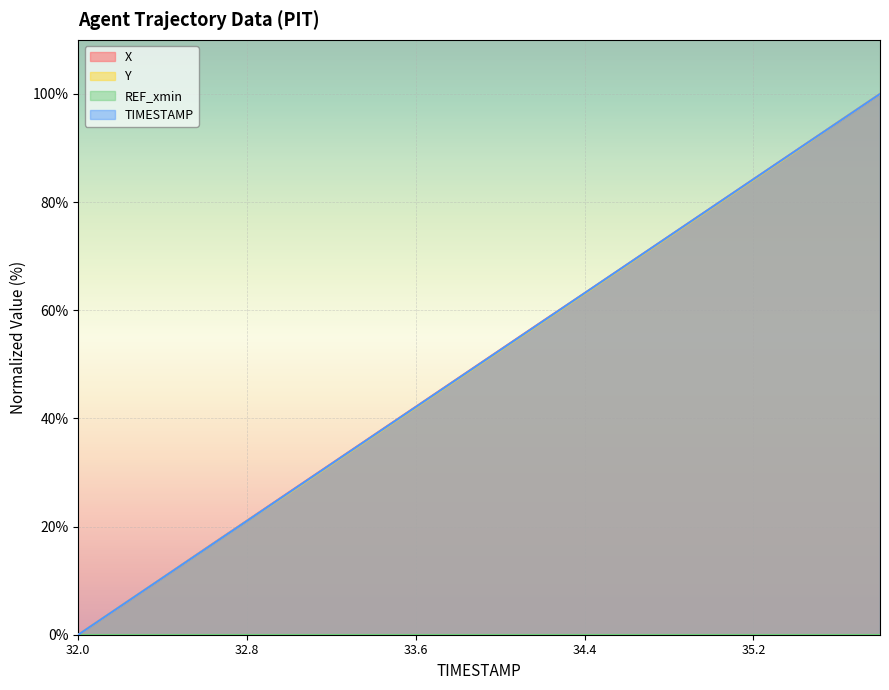

Reading left to right, what are all the values shown in this chart?

X: 32.0=0.0	32.2=5.3	32.4=10.5	32.6=15.8	32.8=21.1	33.0=26.4	33.2=31.6	33.4=36.9	33.6=42.2	33.8=47.4	34.0=52.7	34.2=57.9	34.4=63.2	34.6=68.4	34.8=73.7	35.0=78.9	35.2=84.2	35.4=89.5	35.6=94.7	35.8=100.0
Y: 32.0=0.0	32.2=5.3	32.4=10.5	32.6=15.8	32.8=21.1	33.0=26.2	33.2=31.5	33.4=36.7	33.6=42.0	33.8=47.3	34.0=52.5	34.2=57.8	34.4=63.1	34.6=68.3	34.8=73.6	35.0=78.9	35.2=84.1	35.4=89.4	35.6=94.7	35.8=100.0
TIMESTAMP: 32.0=0.0	32.2=5.3	32.4=10.5	32.6=15.8	32.8=21.1	33.0=26.3	33.2=31.6	33.4=36.8	33.6=42.1	33.8=47.4	34.0=52.6	34.2=57.9	34.4=63.2	34.6=68.4	34.8=73.7	35.0=78.9	35.2=84.2	35.4=89.5	35.6=94.7	35.8=100.0